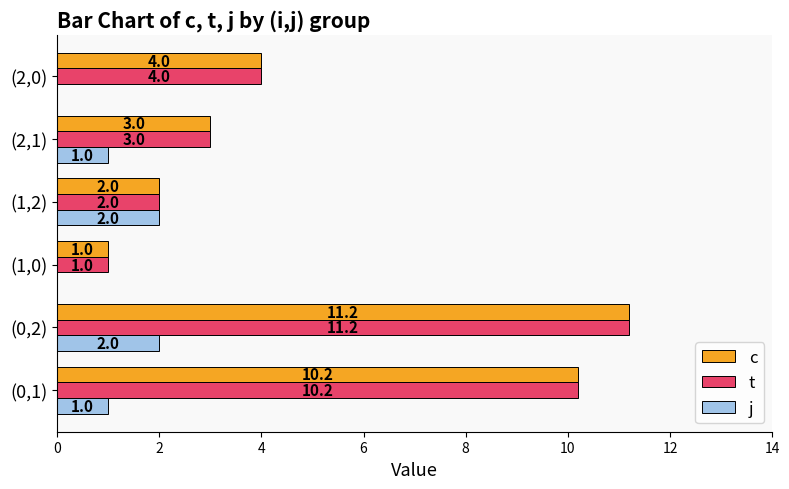

True or false: c has a value of 1.3 at (2,0).

False